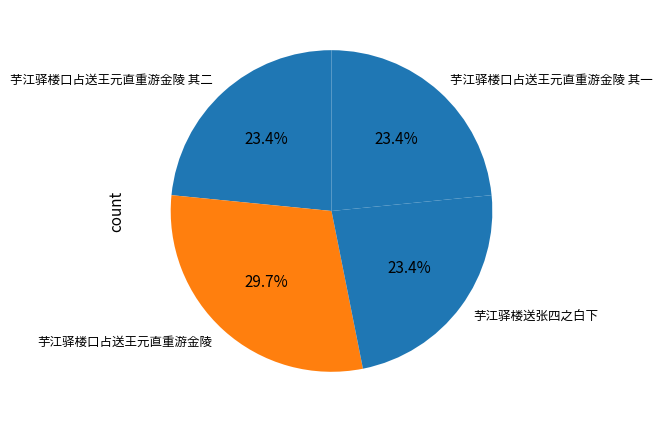

Is there a majority slice in this chart?

No